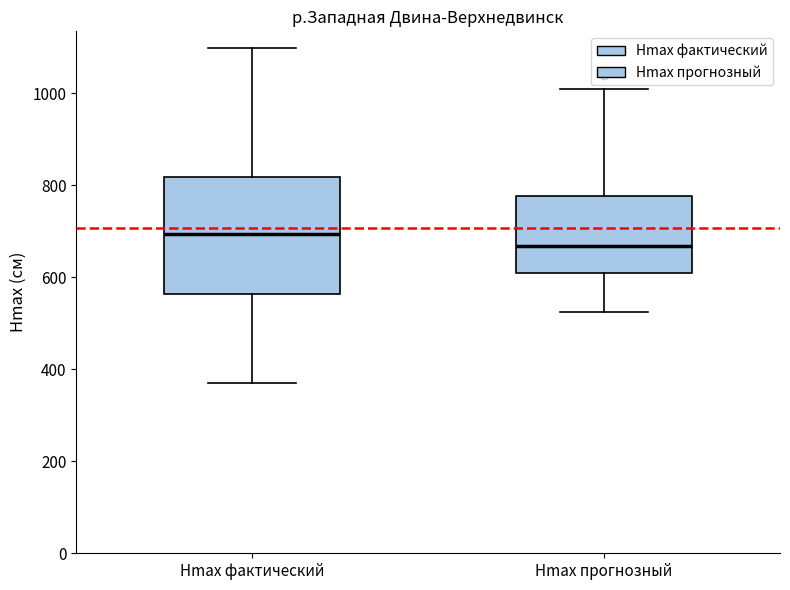

Comparing the boxes themselves (not the whiskers), which one is the tallest?

Hmax фактический